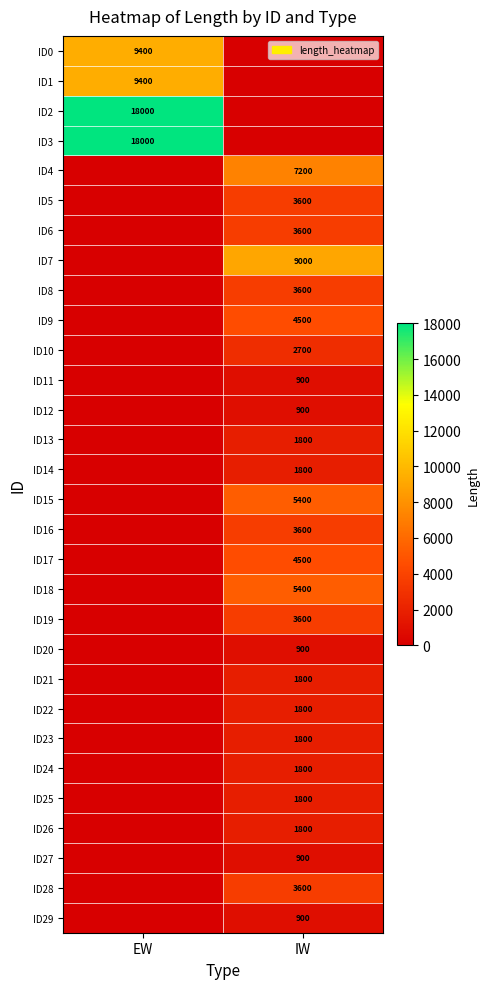

What is the difference between the highest and lowest values at EW?

18000